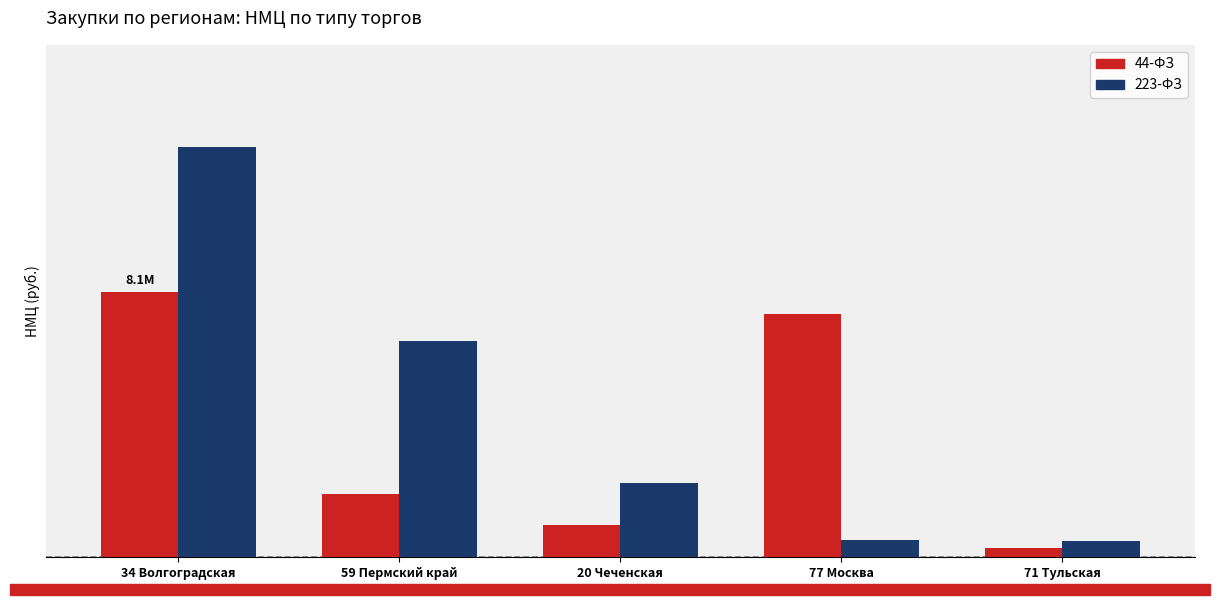

What is the minimum value shown in the chart?

288000.0